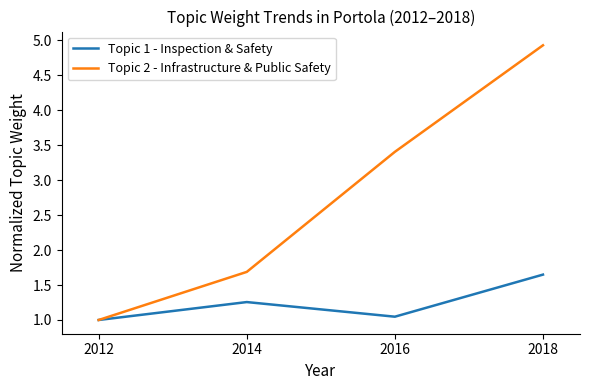

Is it true that Topic 1 - Inspection & Safety equals 2.2 at 2014?

False